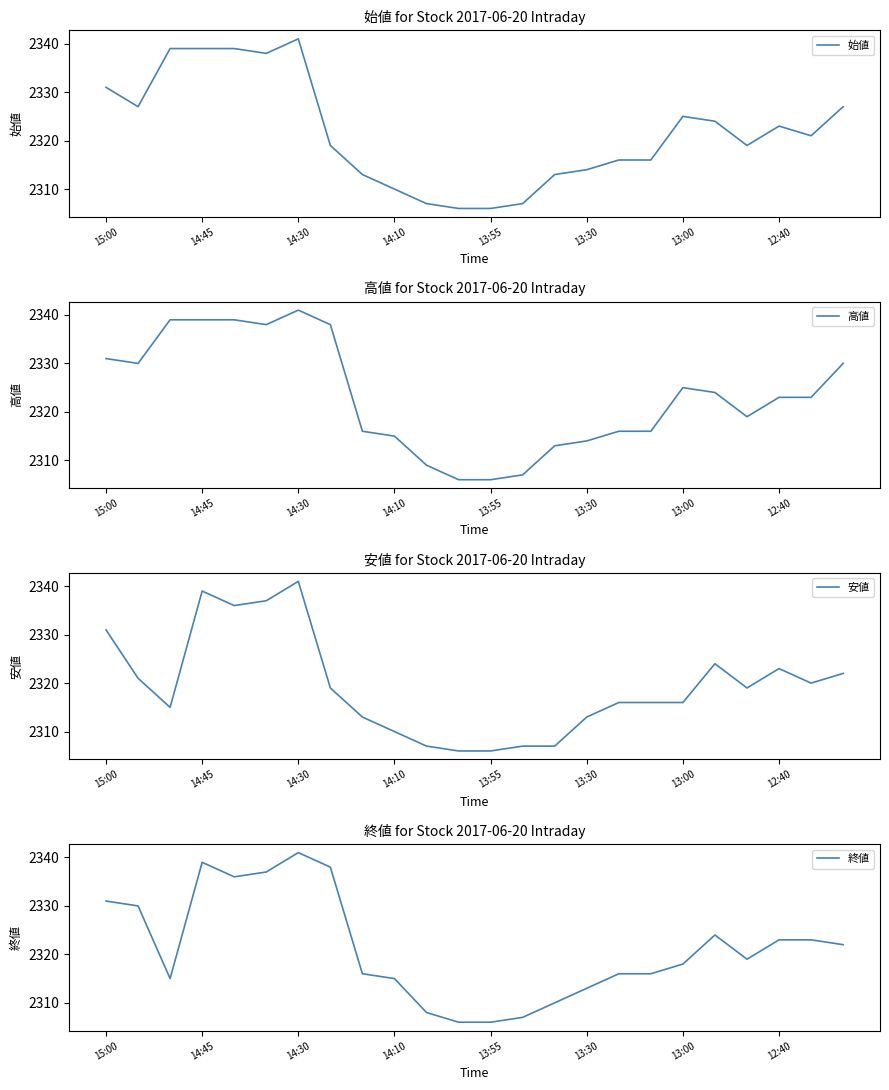

What is the highest value of the 高値 series?

2341